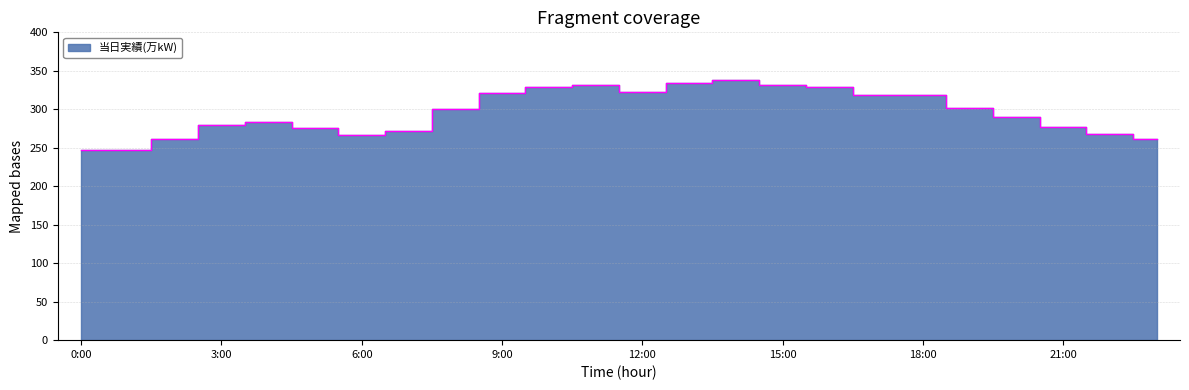

Count the number of data series in this chart.

1